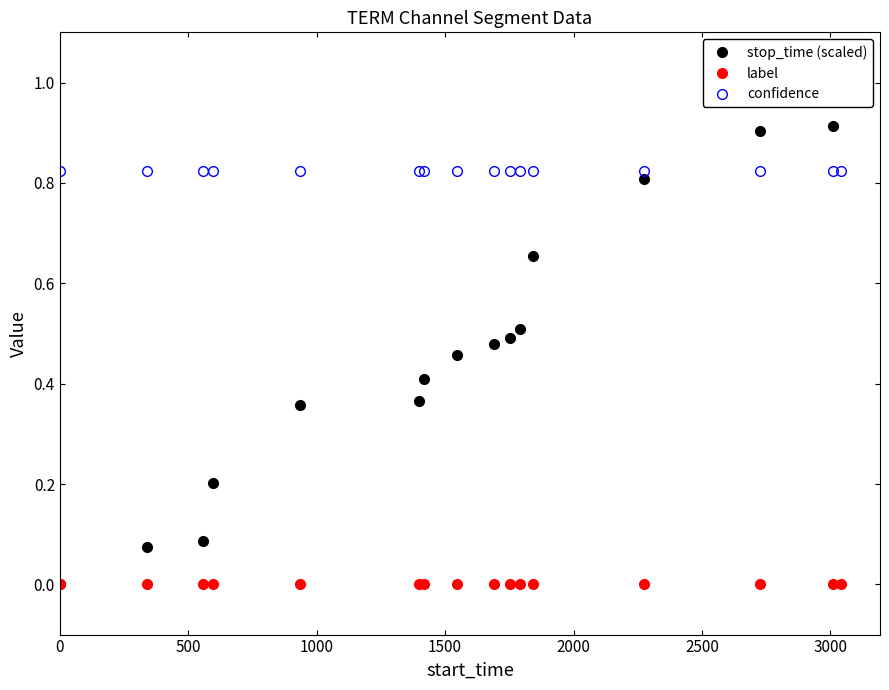

True or false: confidence and label intersect in this chart.

False